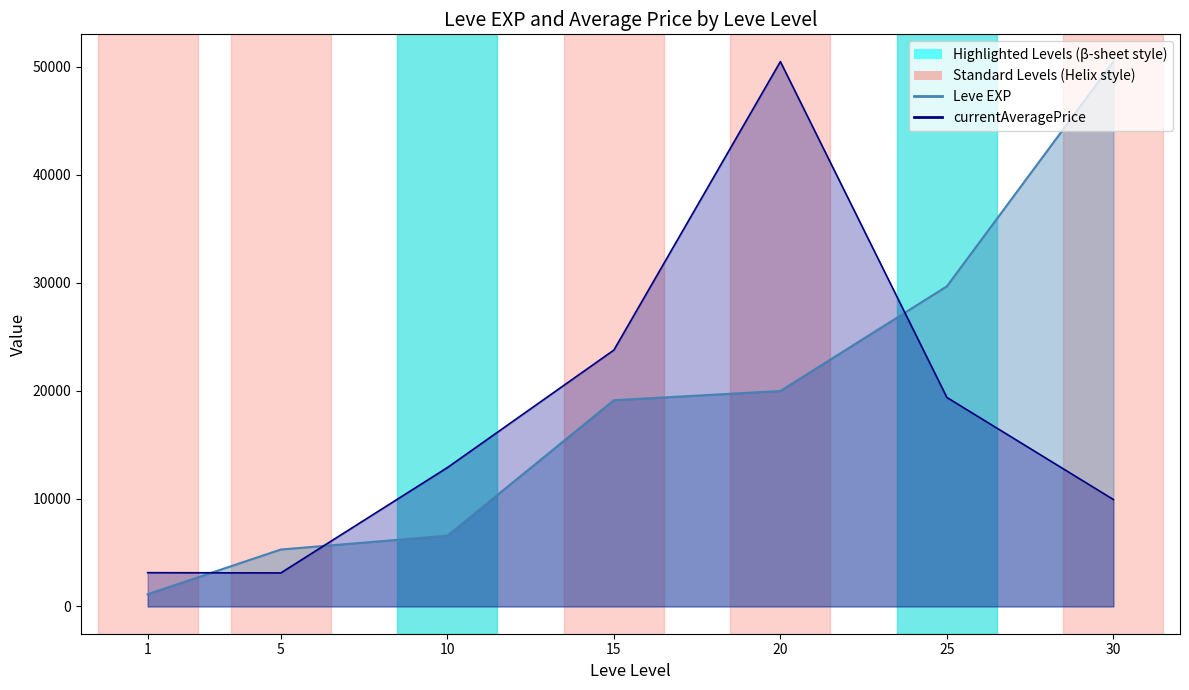

Is it true that Leve EXP equals 1140.7 at 1?

True